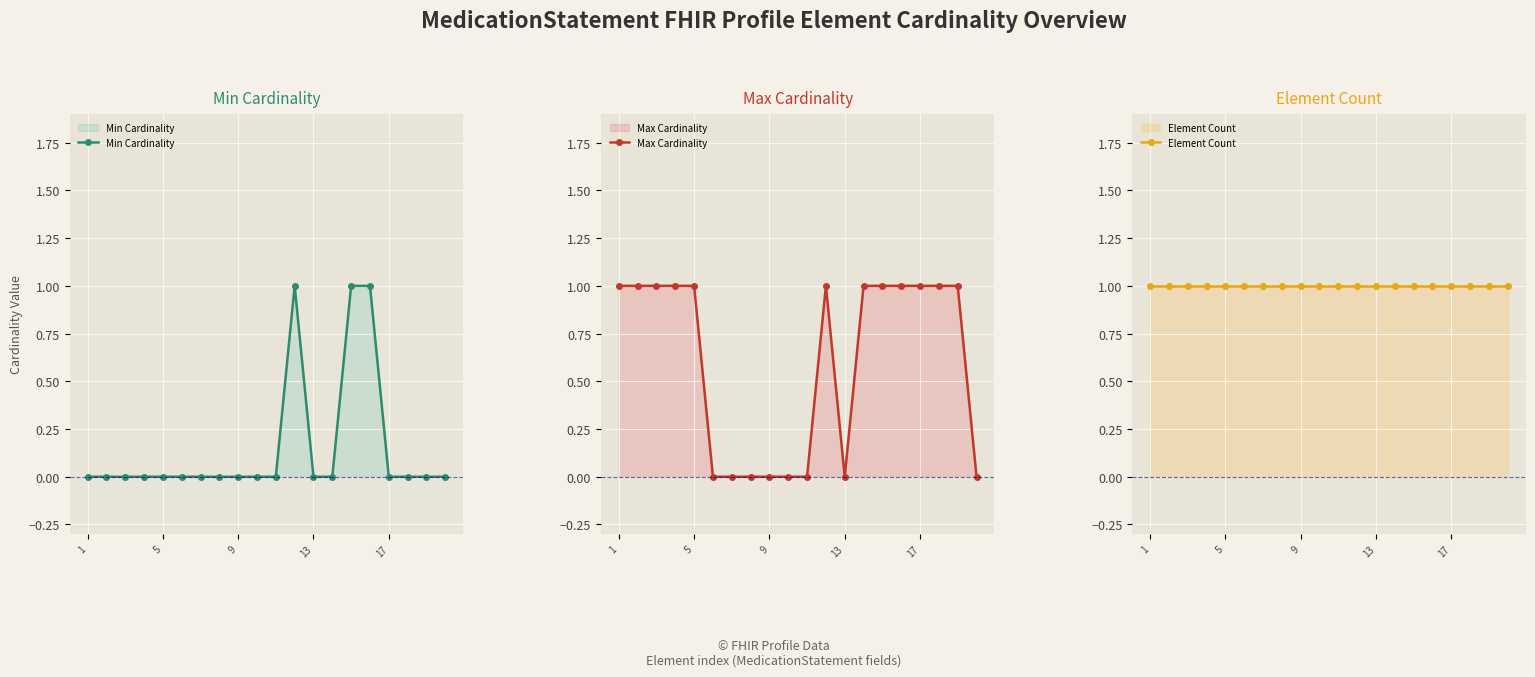

True or false: Max Cardinality has more than 0 interior local peaks.

True